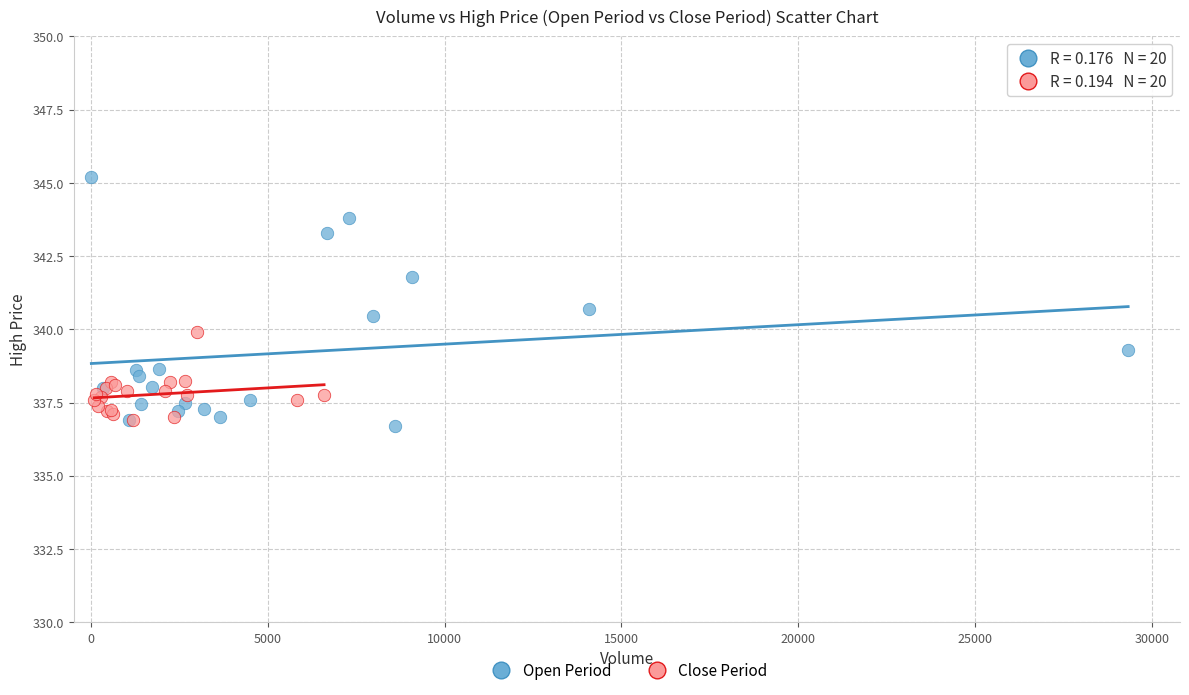

Which series has the widest spread of Y values?

Open Period